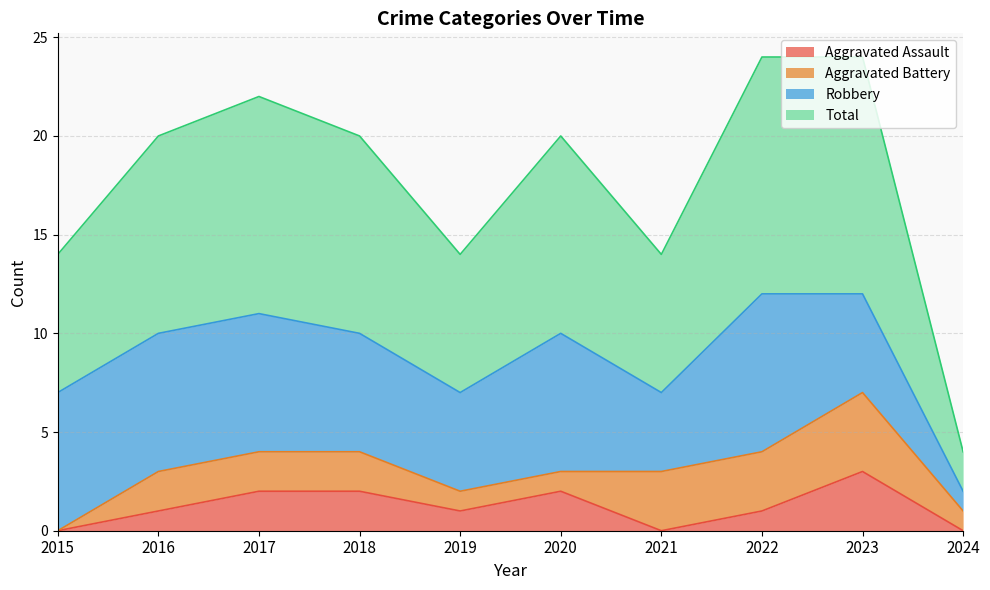

What is the maximum value for Aggravated Assault?

3